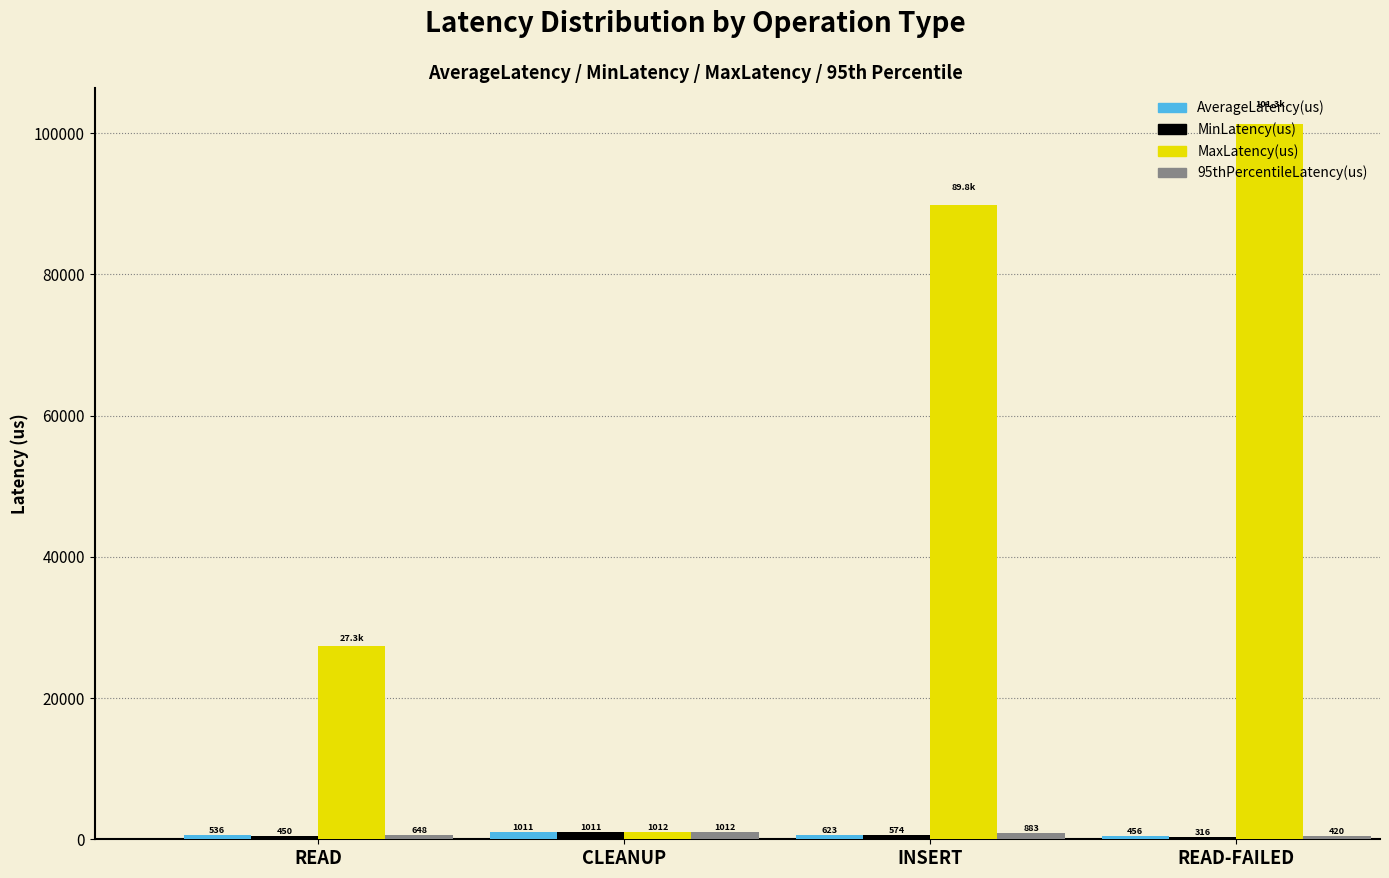

At which category is the sum across all series the highest?

READ-FAILED